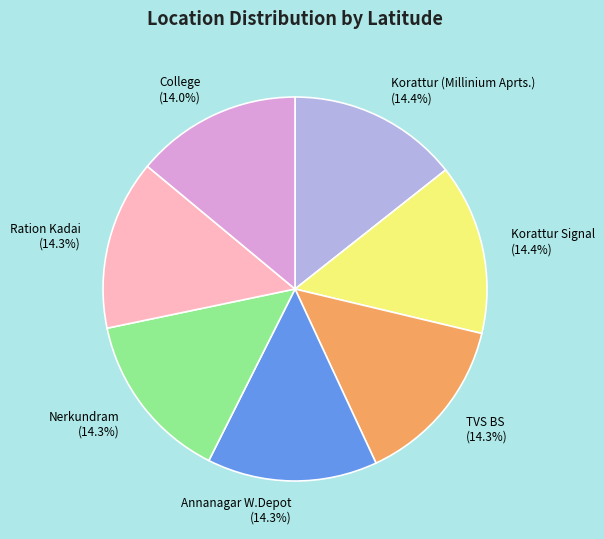

Is there any slice that represents more than half of the pie?

No